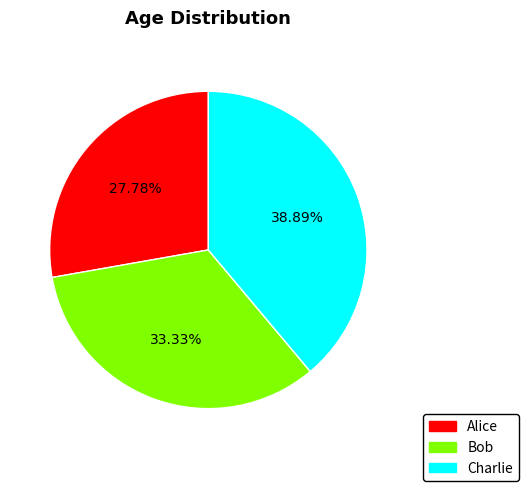

What portion of the pie excludes Charlie?

61.1%